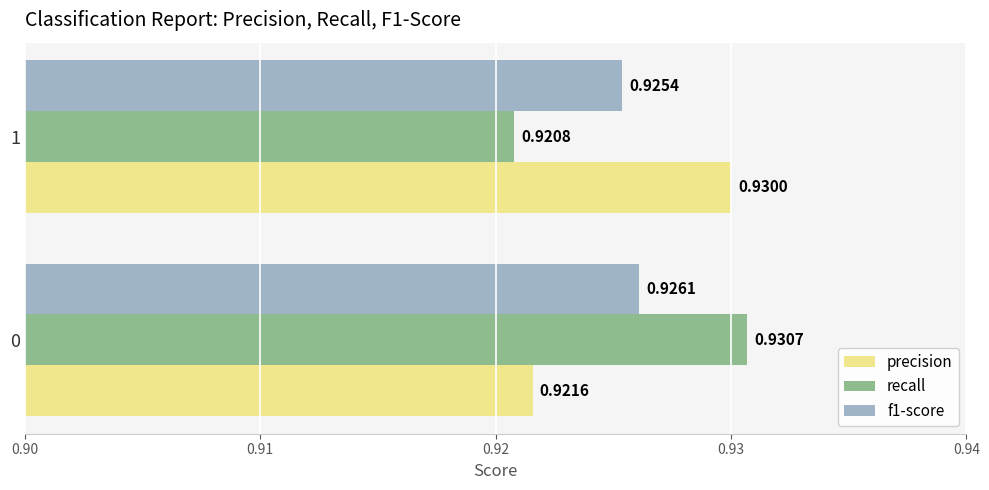

Which series has the largest total across all categories?

precision